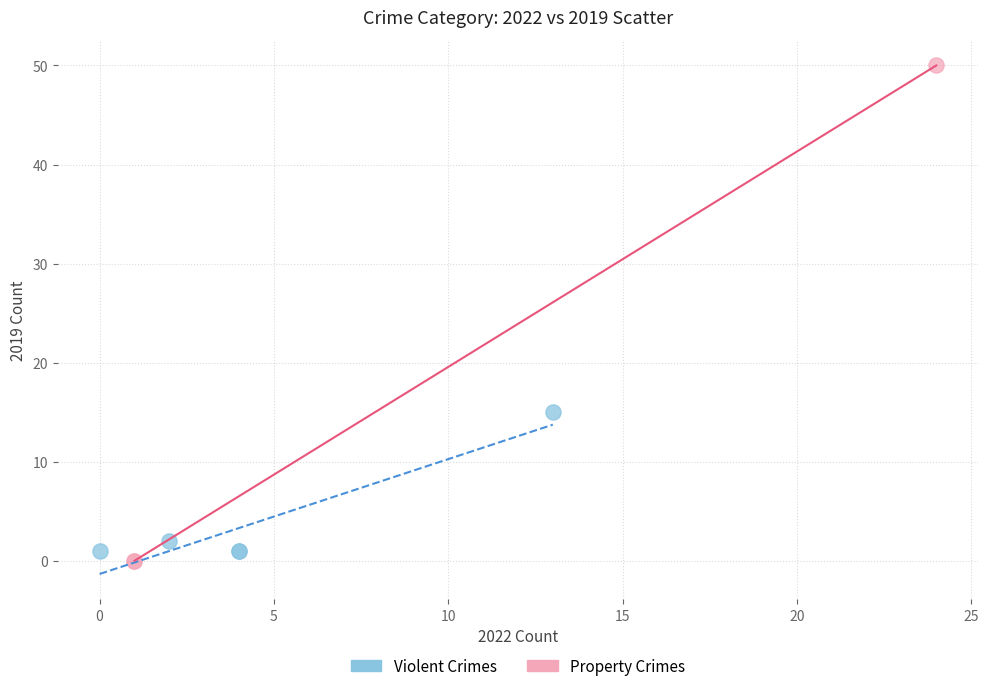

Which series has the widest spread of Y values?

Property Crimes